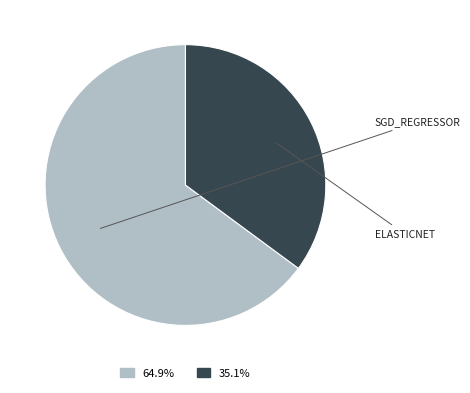

Does any single category account for the majority?

Yes